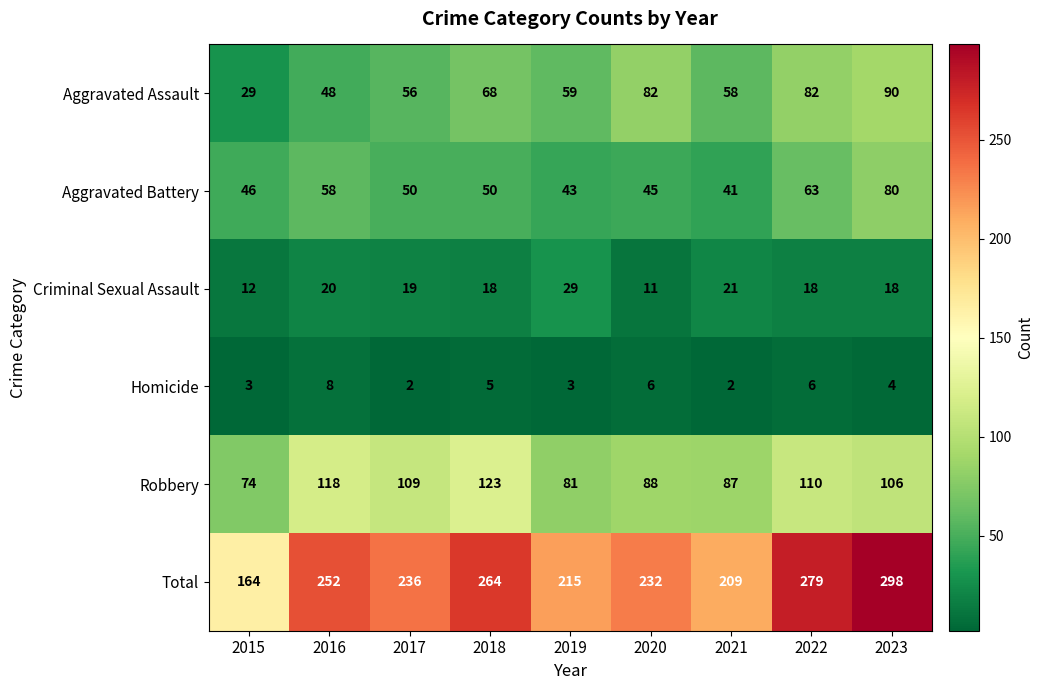

Which category has the highest value in the Homicide series?

2016